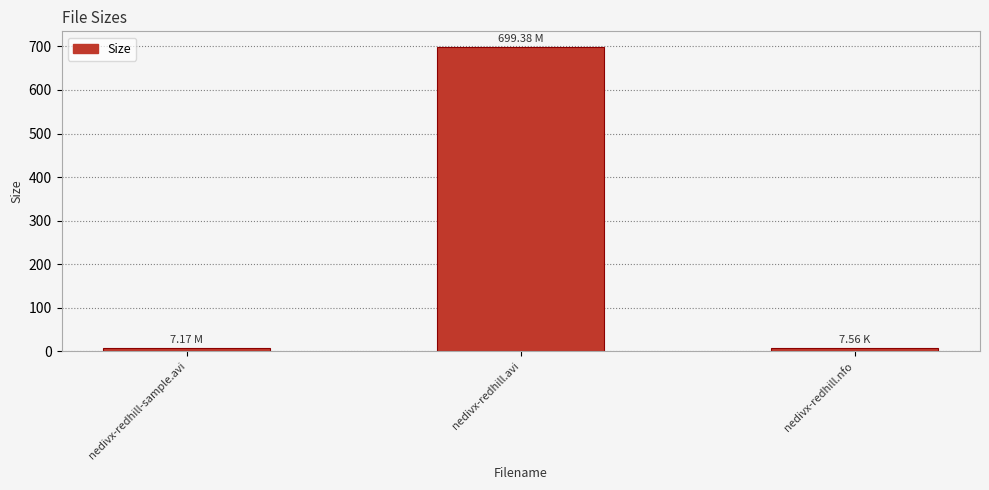

Are the bars grouped side by side (vs. stacked)?

No